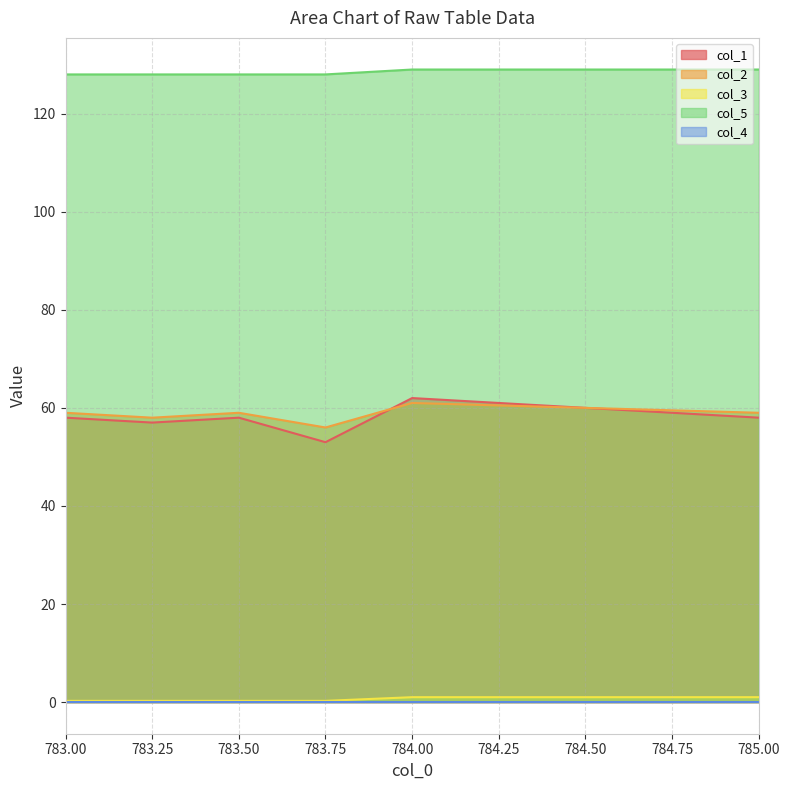

What is the label of the 4th point from the left?

783.75